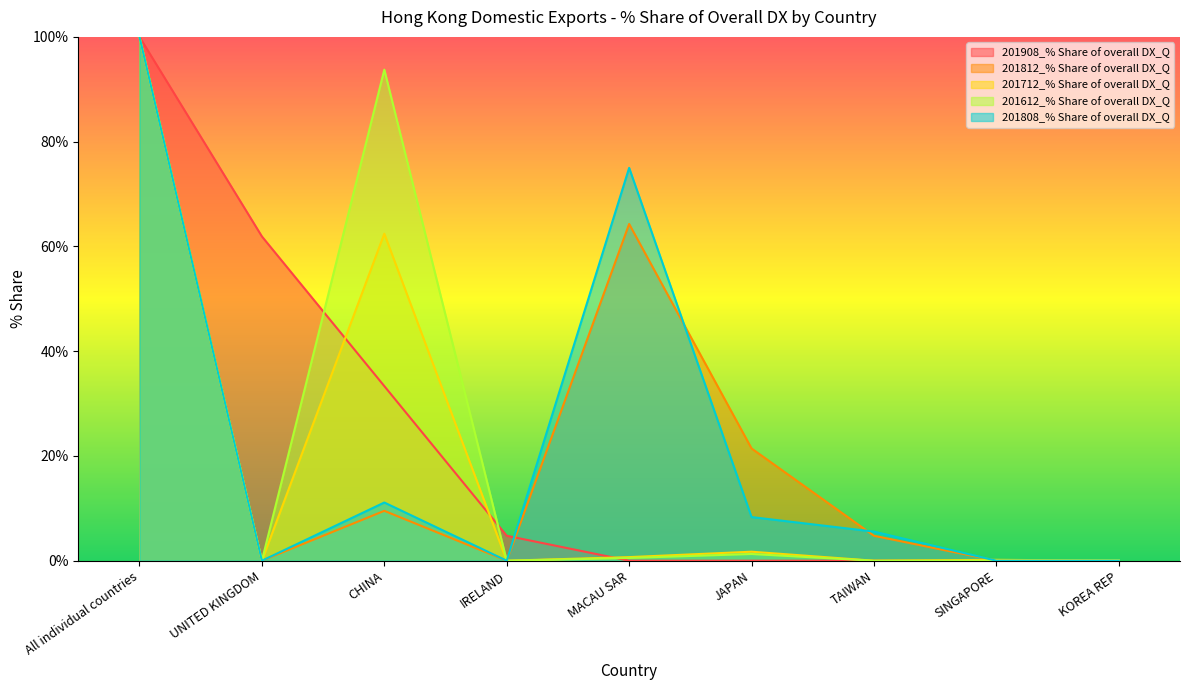

True or false: 201712_% Share of overall DX_Q and 201812_% Share of overall DX_Q cross at least once.

True